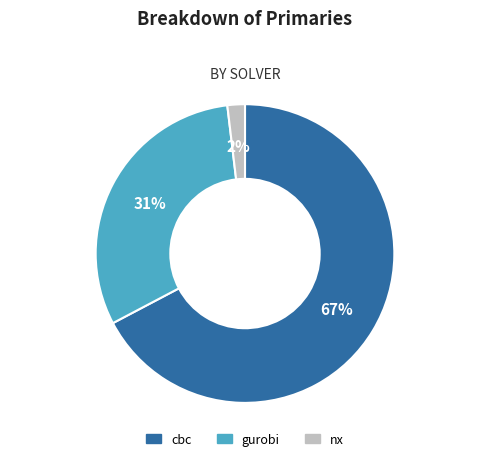

To the nearest percent, what is the difference between the gurobi and cbc slice percentages?

36%